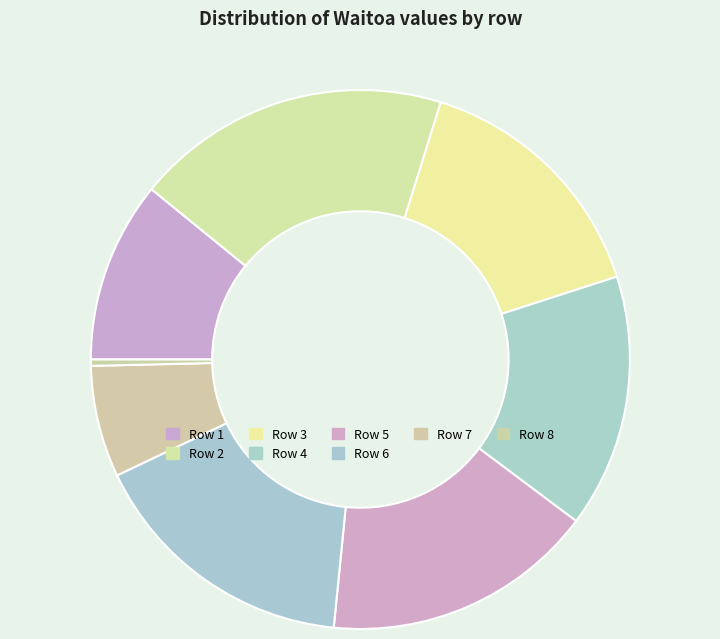

How many segments does this pie chart have?

8